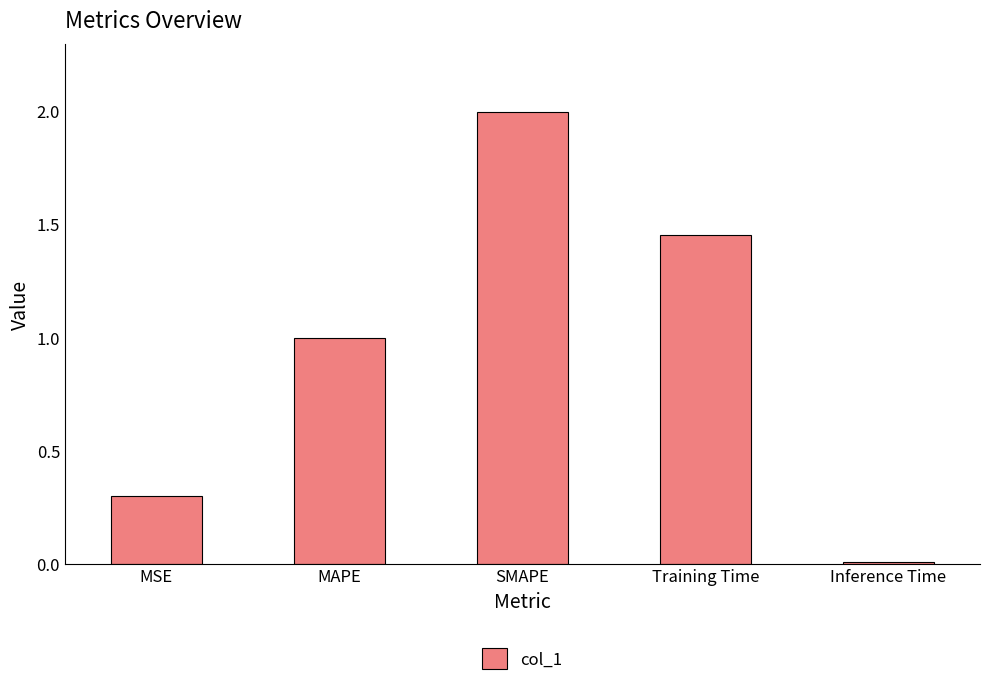

What is the maximum value shown in the chart?

2.0